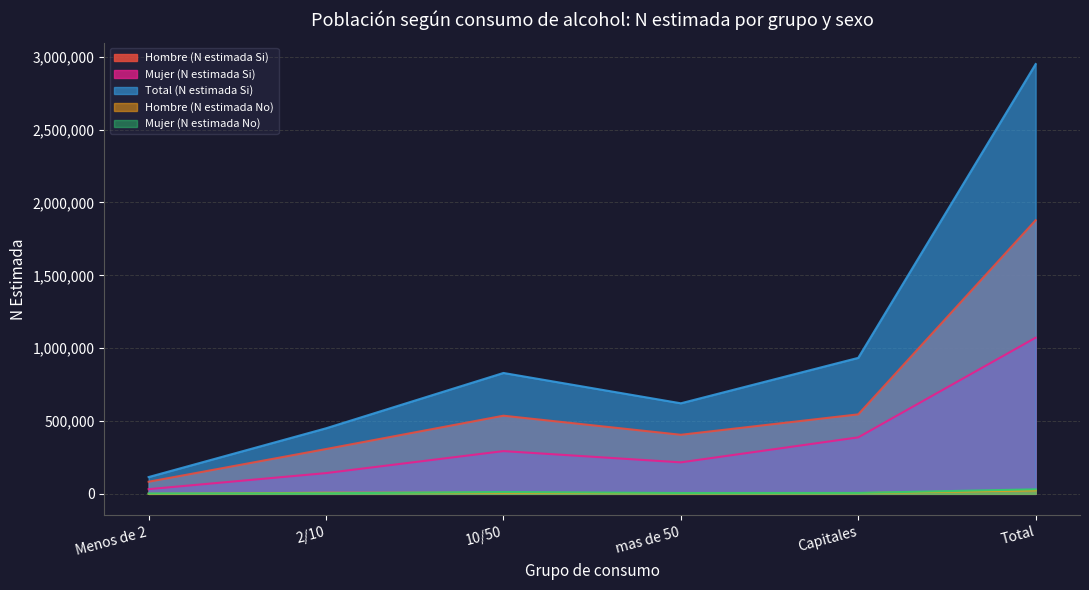

What is the spread (max minus min) of values at mas de 50?

617417